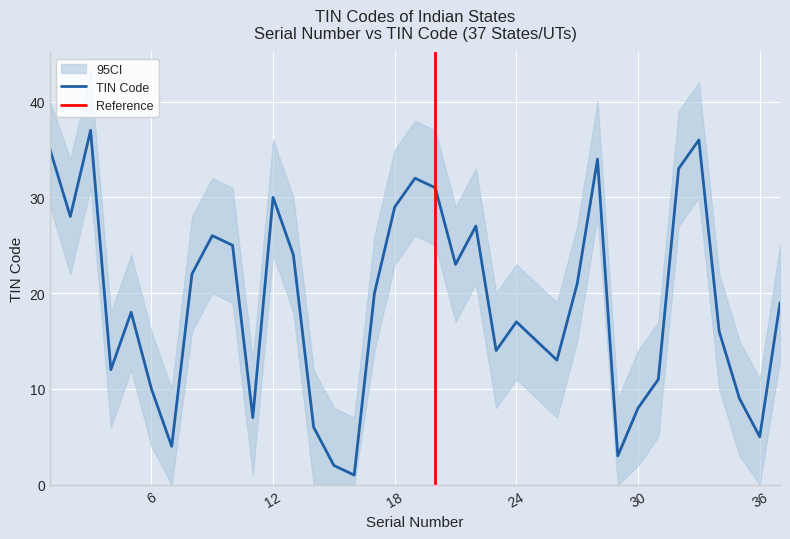

The tin series shows 4 at 7. True or false?

True